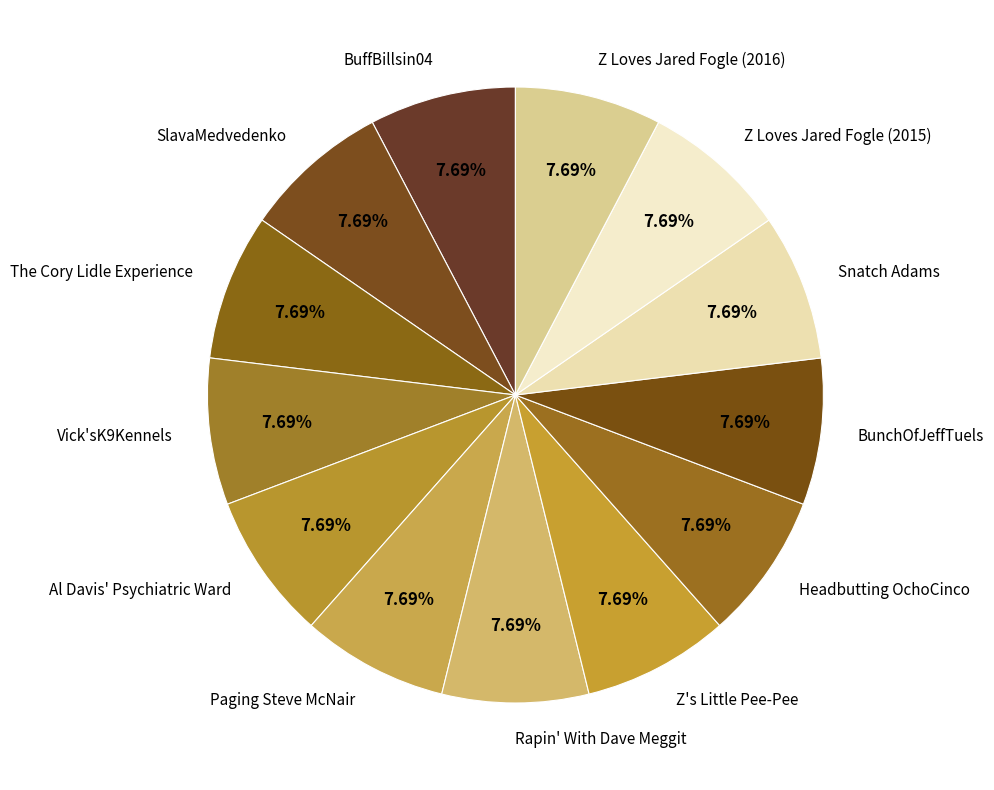

Approximately how many times larger is the value at Rapin' With Dave Meggit compared to Z Loves Jared Fogle (2015)?

1.0